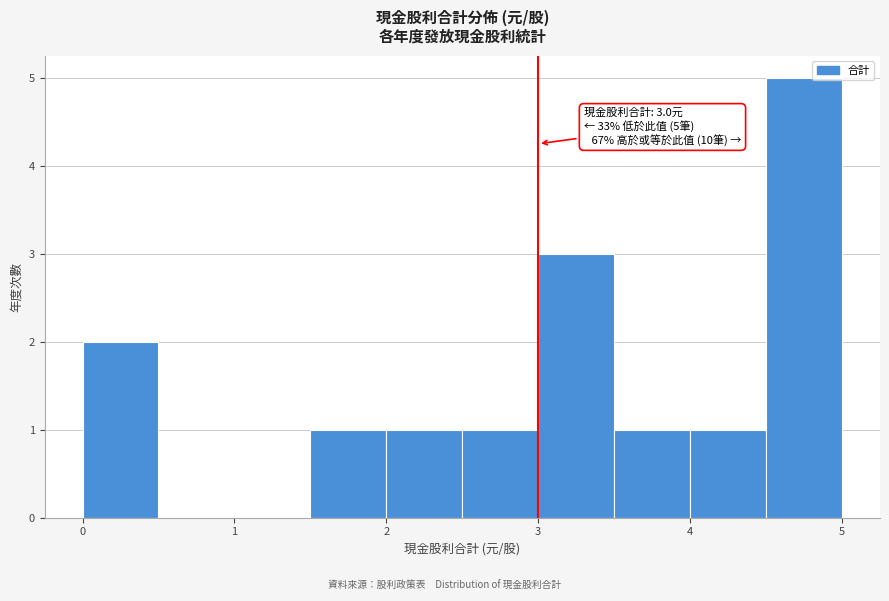

Over which range of the x-axis is the bar tallest?

4.5 to 5.0